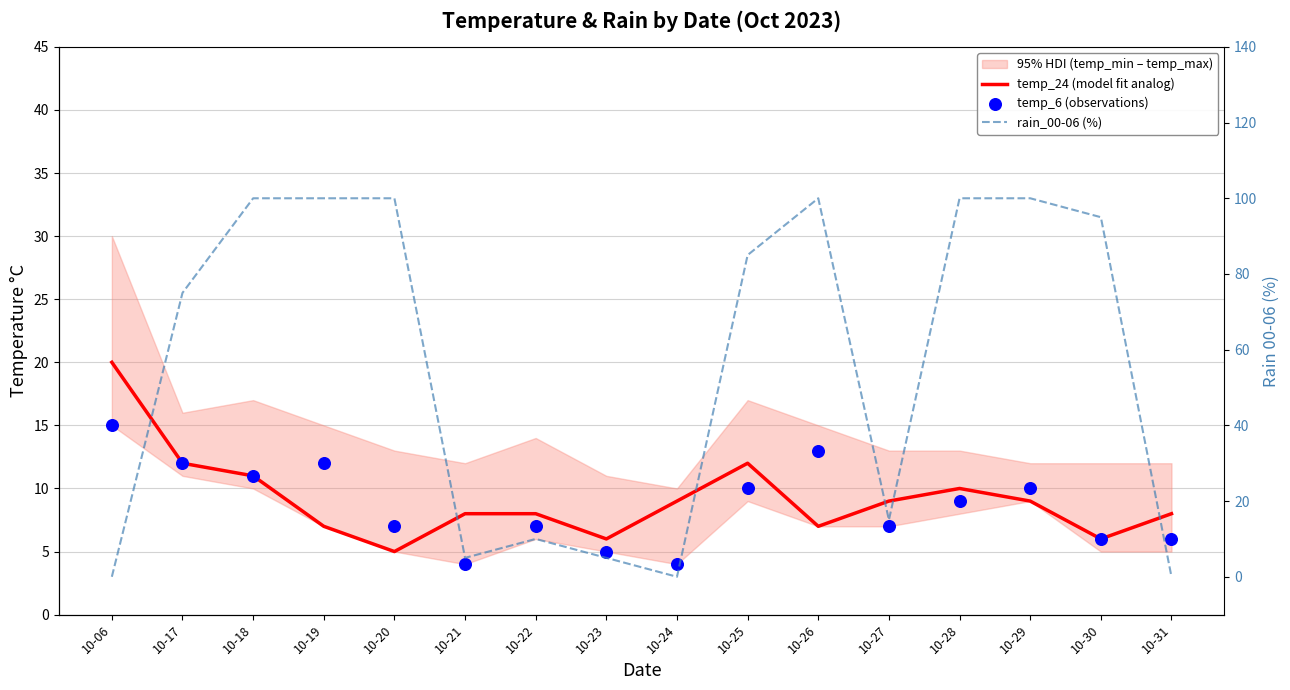

Which series has the largest total across all categories?

rain_00-06 (%)